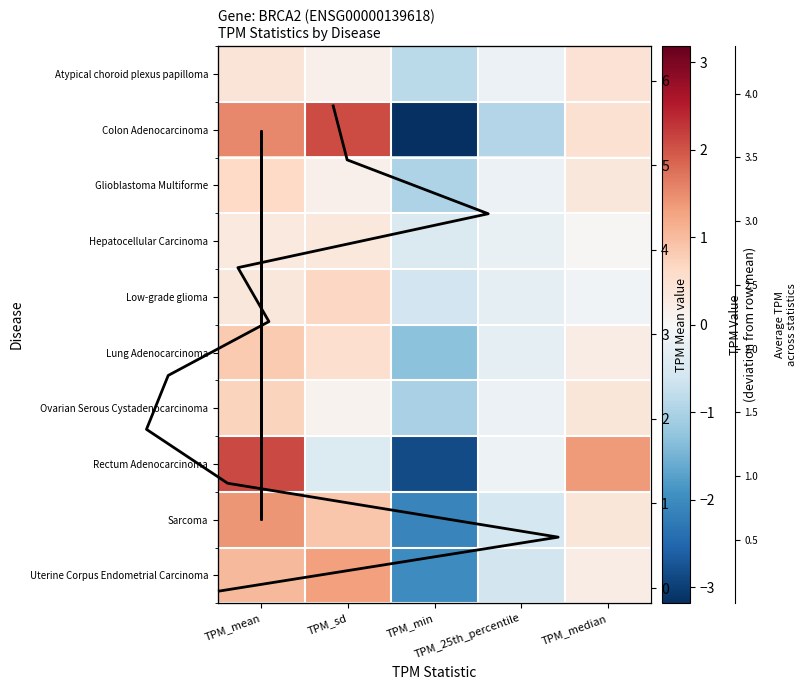

How many negative values does the Hepatocellular Carcinoma series have?

2